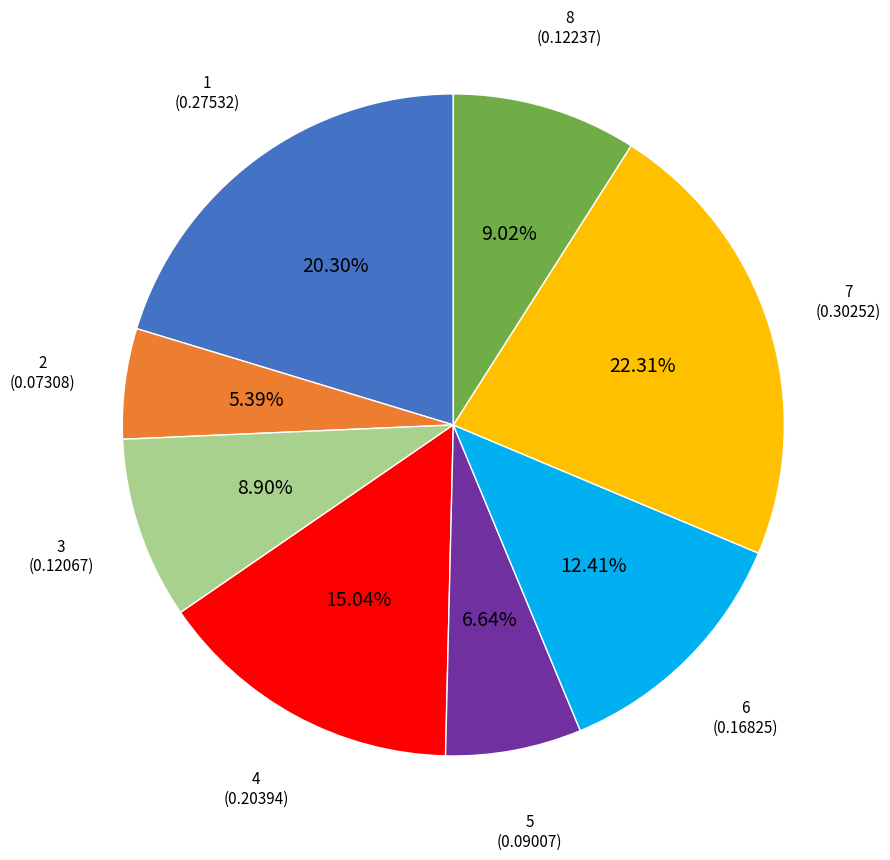

Combined, do 6 and 8 account for over 50%?

No